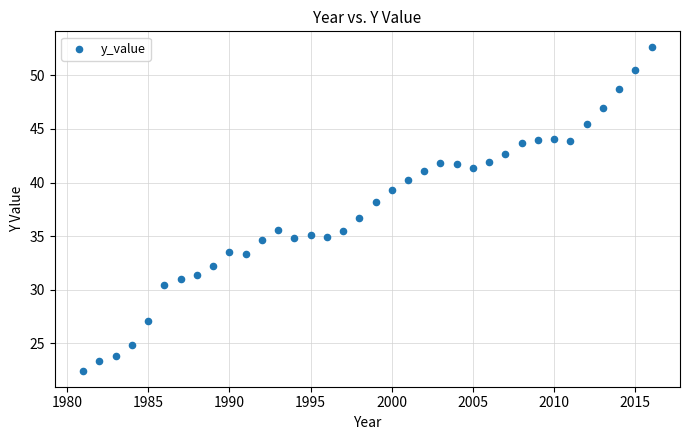

What is the range of X values (max minus min)?

35.0